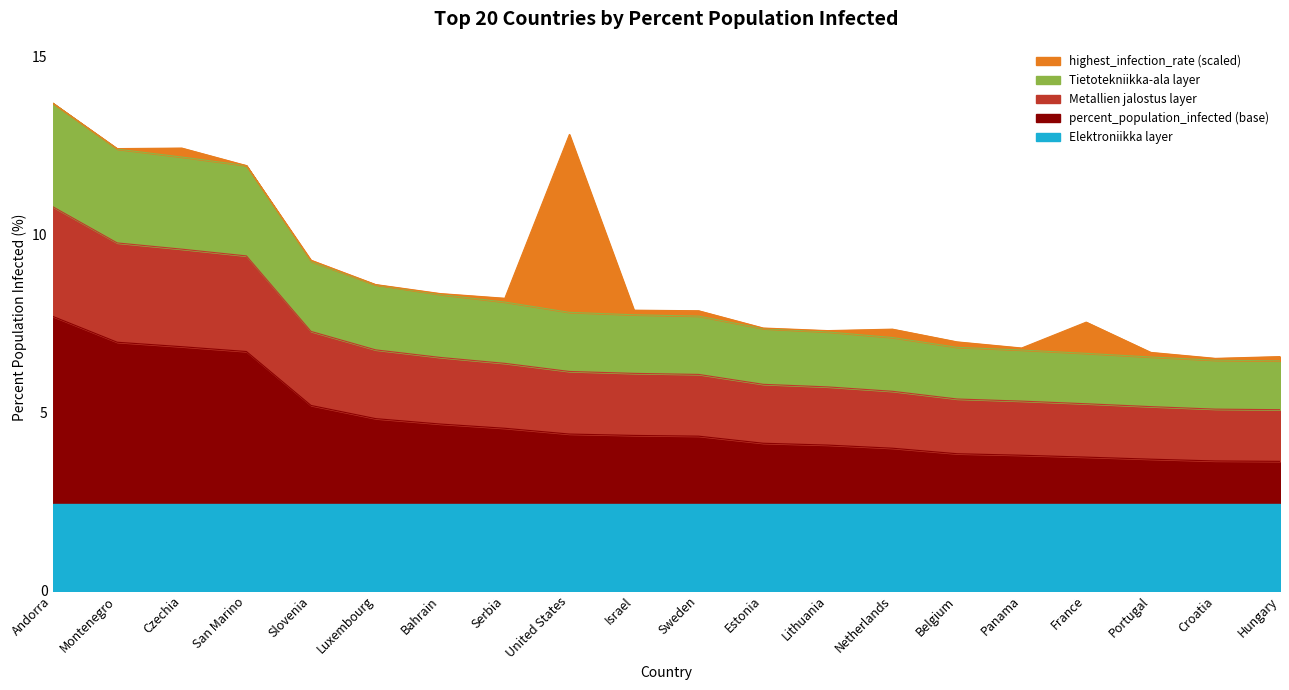

Which category has the highest value across all series?

Andorra